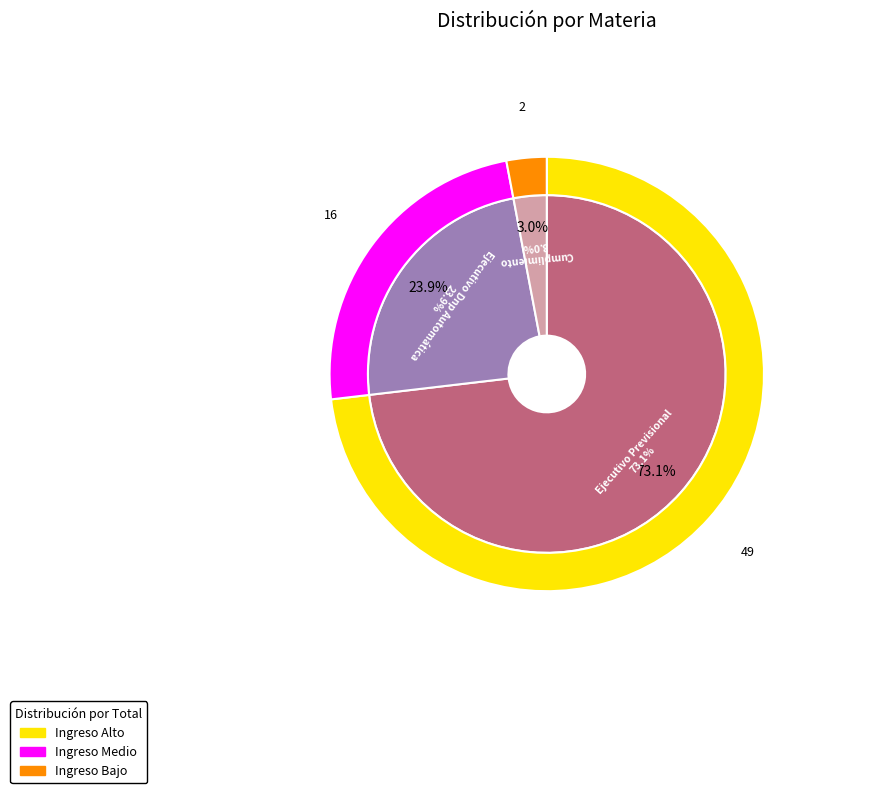

Which slice represents more than half of the pie?

Ejecutivo Previsional